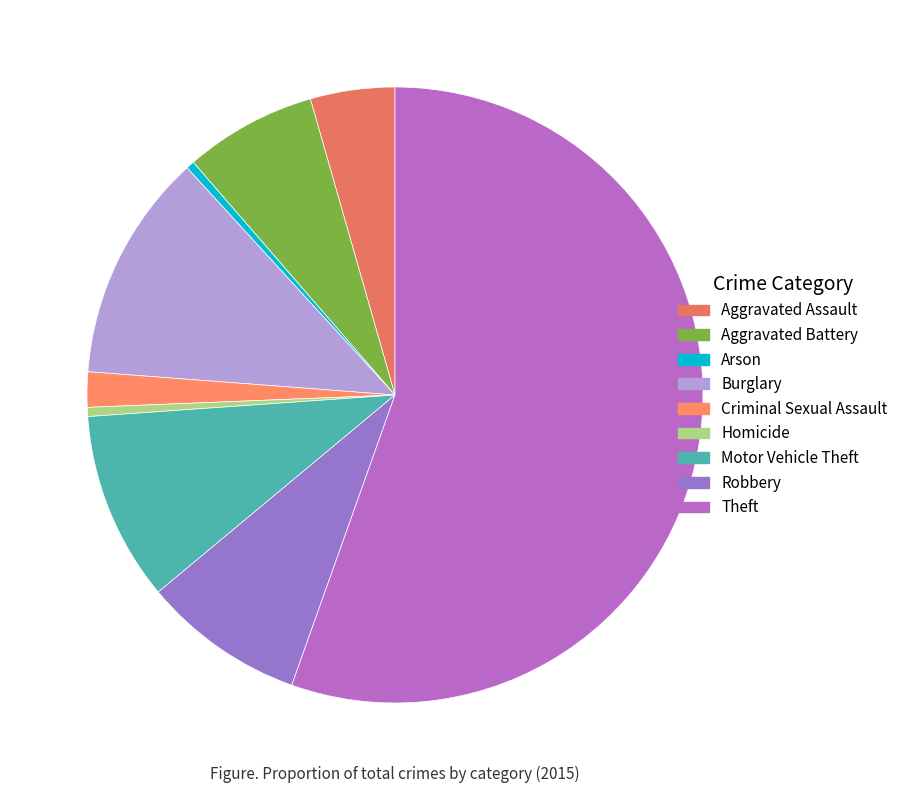

Is it true that Arson is 0% of the pie?

True